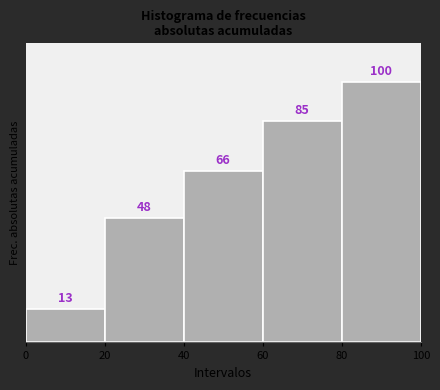

Reading left to right, transcribe this chart: for each bar, give the range it covers on the x-axis and its height.

0 to 20: 13
20 to 40: 48
40 to 60: 66
60 to 80: 85
80 to 100: 100